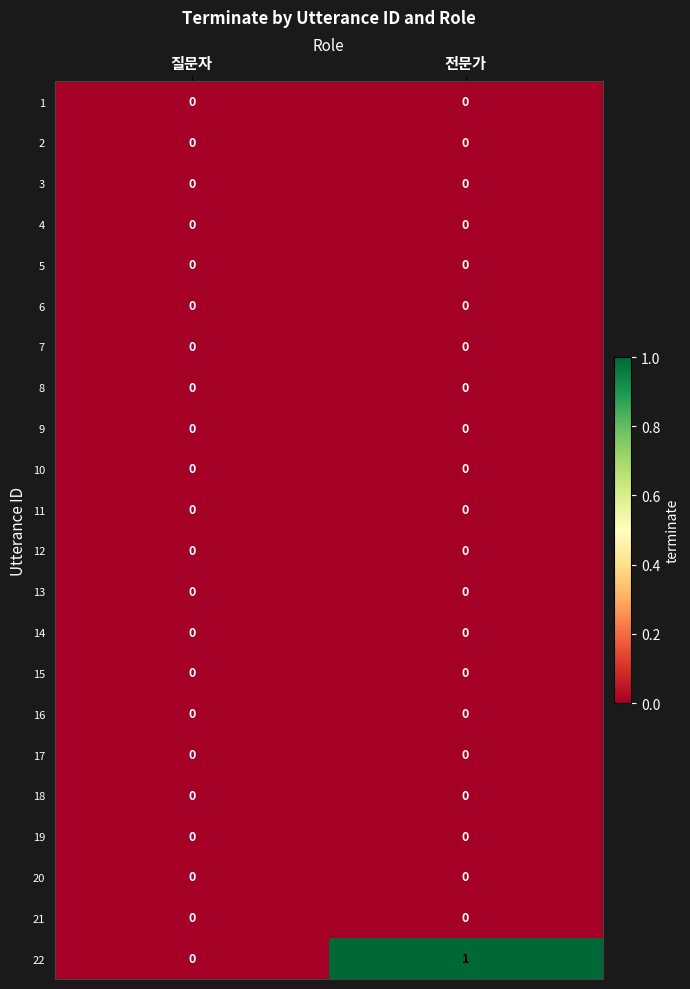

At which category is the sum across all series the highest?

전문가